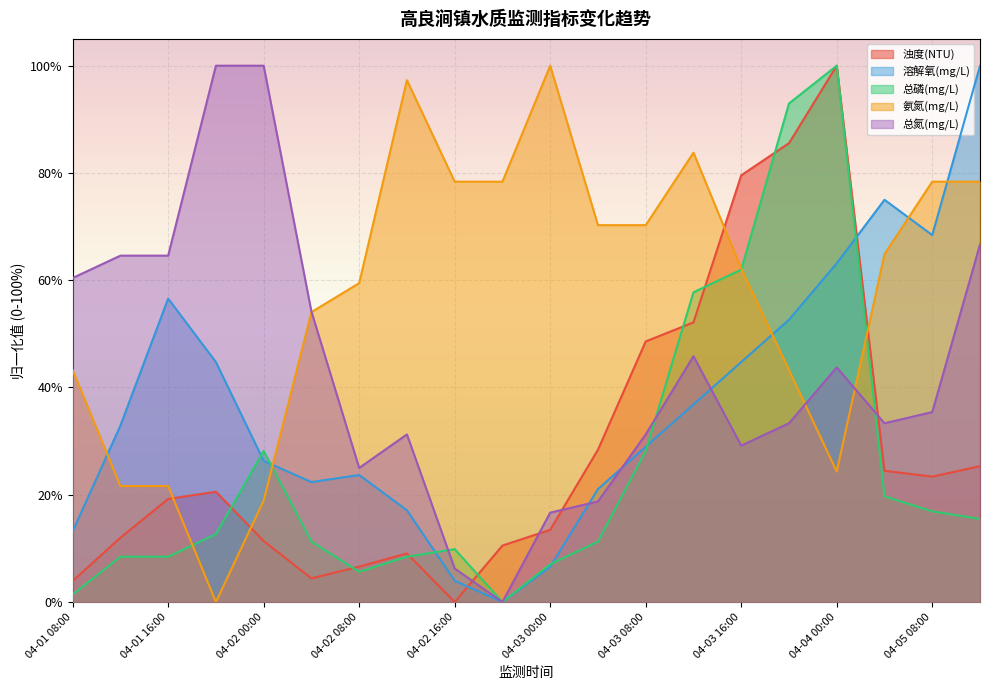

Which has a higher value, 04-02 12:00 or 04-05 04:00?

04-05 04:00